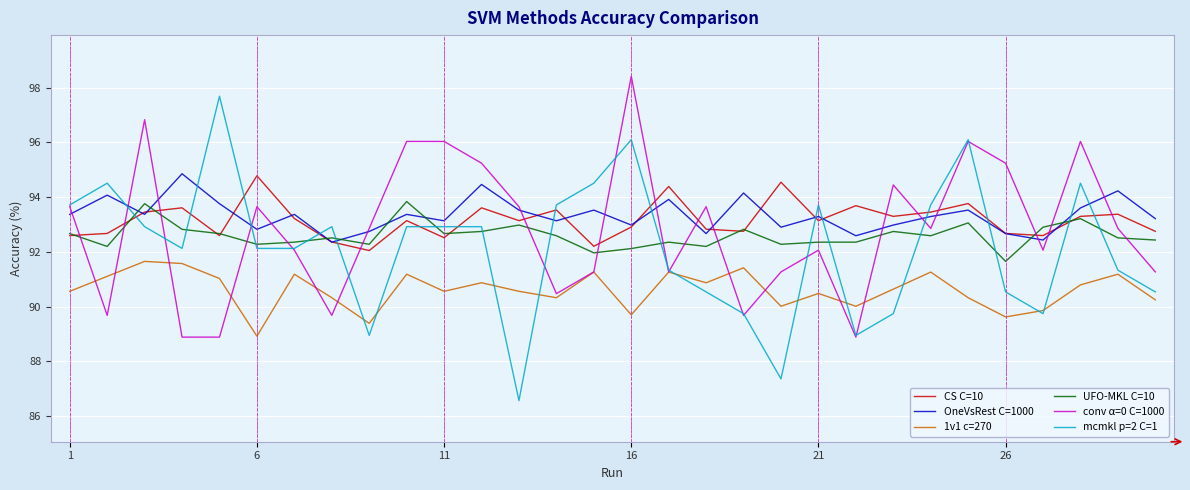

Which series has the widest spread of values?

mcmkl p=2 C=1